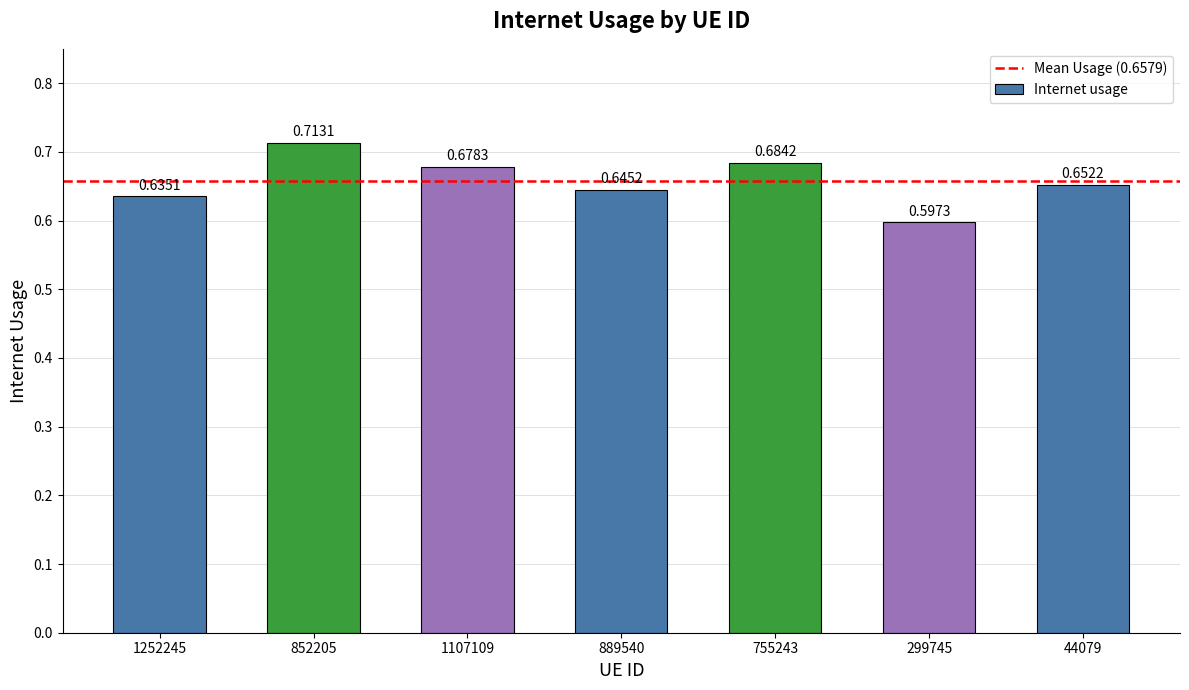

Where is the data nearest to the value 0?

299745